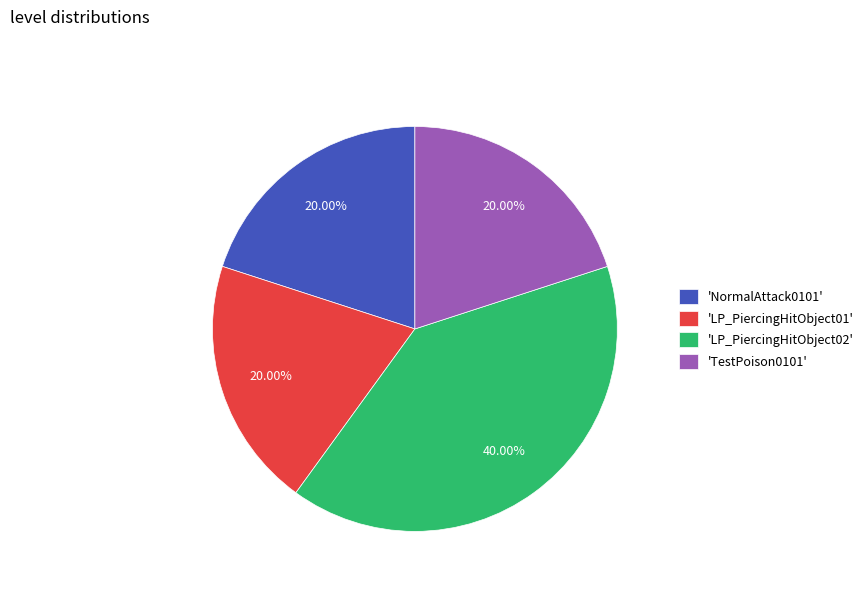

Do 'LP_PiercingHitObject02' and 'LP_PiercingHitObject01' together represent more than half of the pie?

Yes